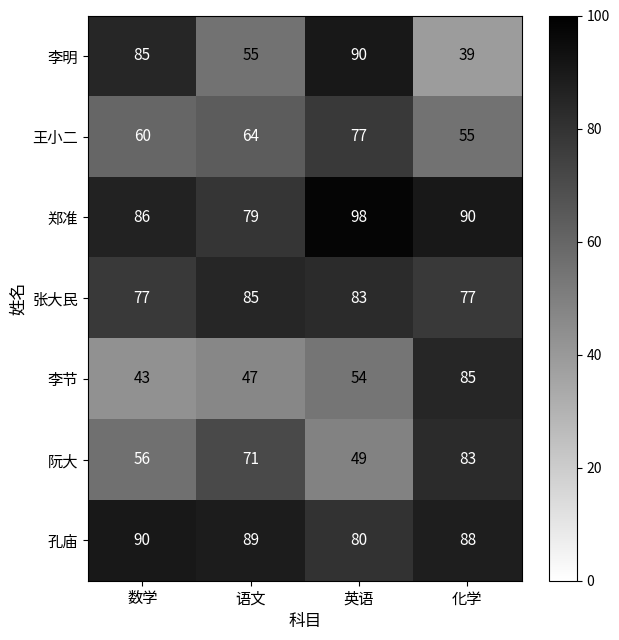

What is the greatest value displayed?

98